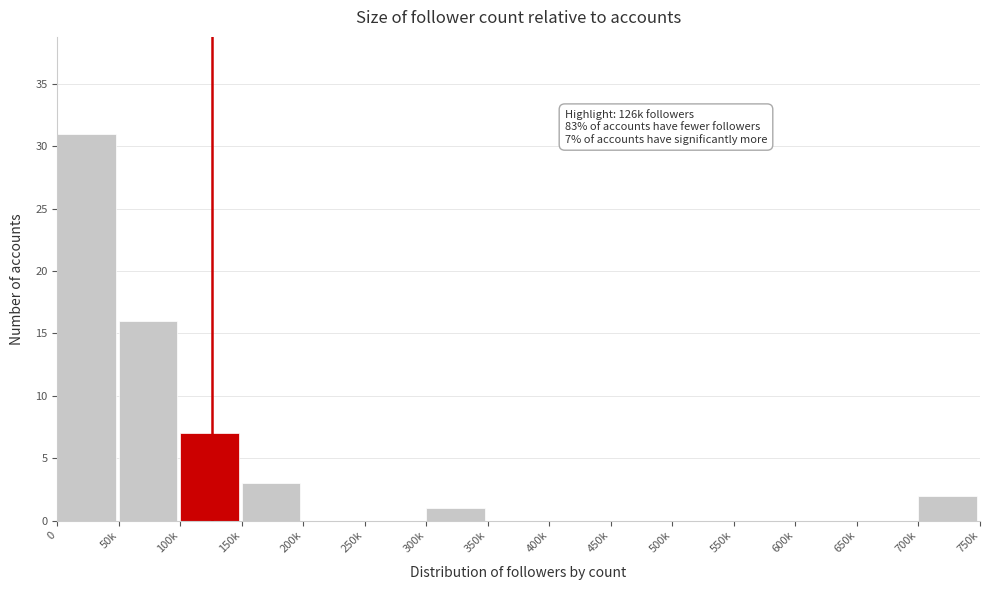

Reading left to right, what are all the values shown in this chart?

0=31	50k=16	100k=7	150k=3	200k=0	250k=0	300k=1	350k=0	400k=0	450k=0	500k=0	550k=0	600k=0	650k=0	700k=2